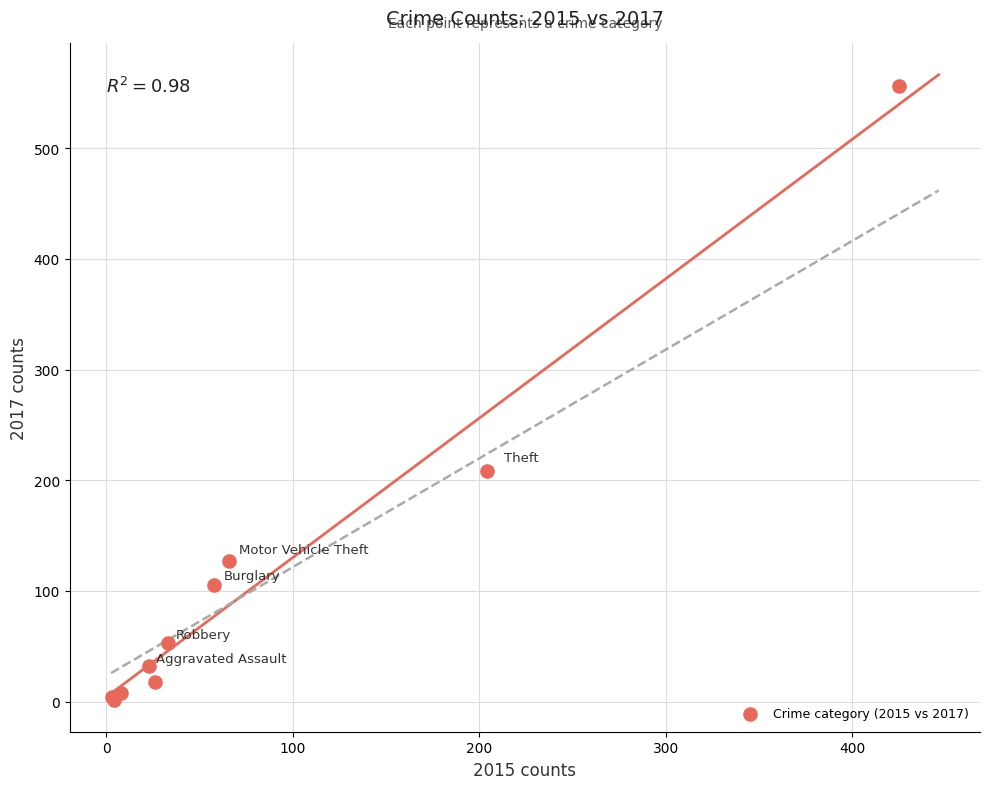

What Y value in the scatter plot is closest to 278?

208